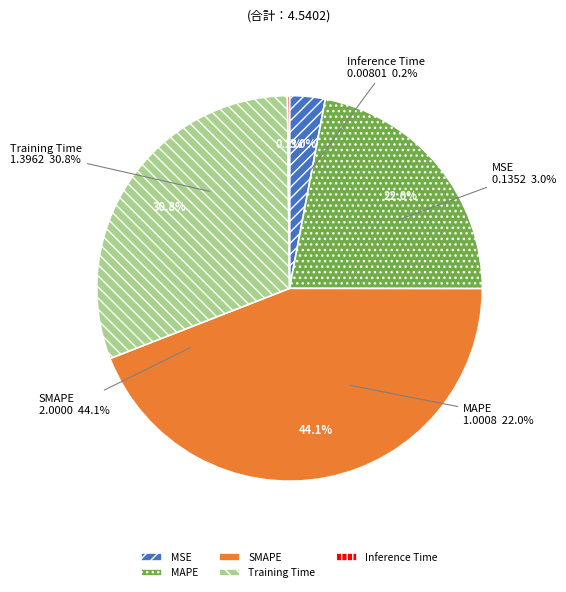

What percentage is the MAPE slice, to the nearest percent?

22%